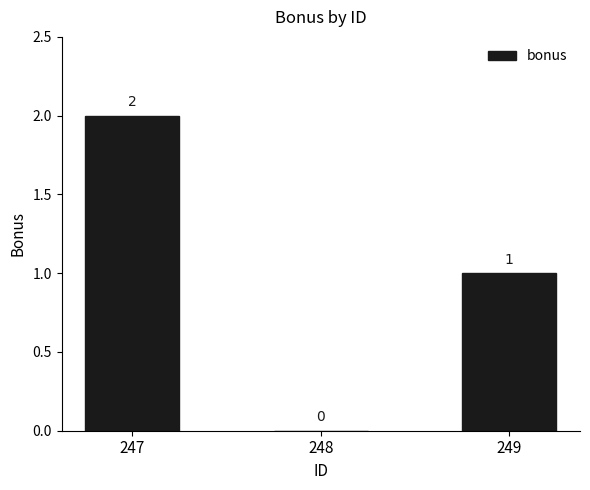

How many values are between 0 and 2?

3